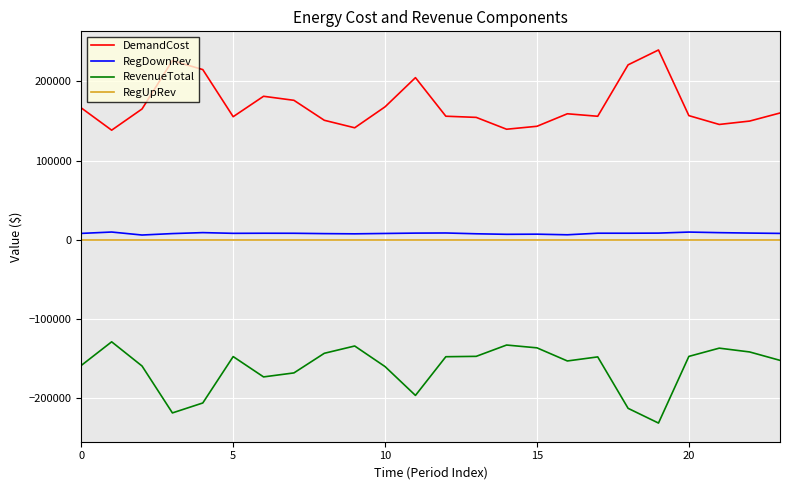

True or false: RegDownRev and RevenueTotal intersect in this chart.

False